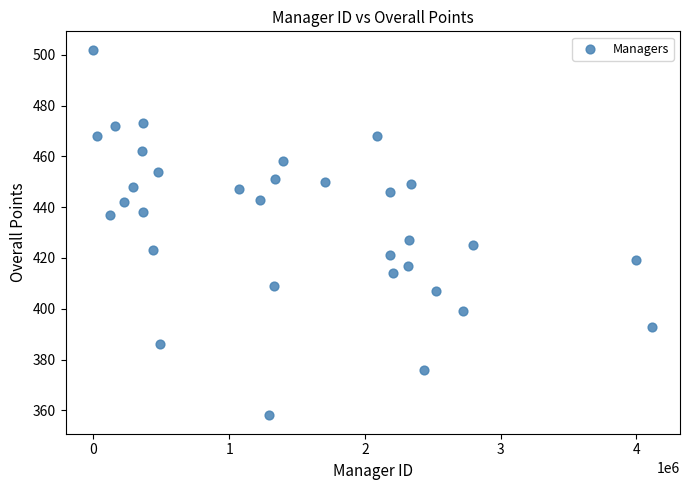

What is the range of Y values (max minus min)?

144